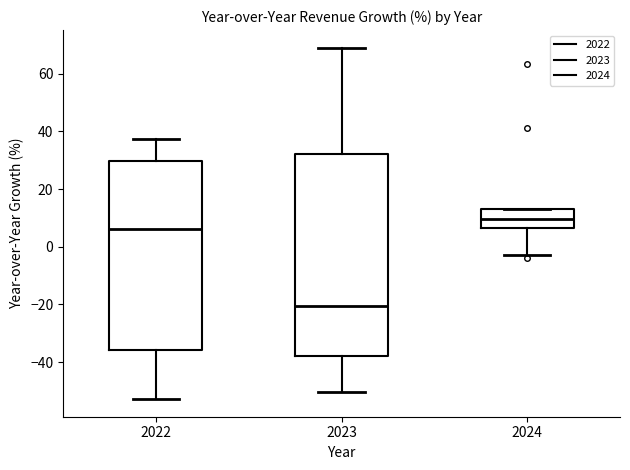

Reading left to right, read every box against the y-axis: the position of its median line, the range the box covers, and the ends of its whiskers. The values are not printed on the chart, so give them approximately, as read against the axis.

2022: median 6, box -36 to 30, whiskers -52 to 38
2023: median -20, box -38 to 32, whiskers -50 to 70
2024: median 10, box 6 to 14, whiskers -2 to 14